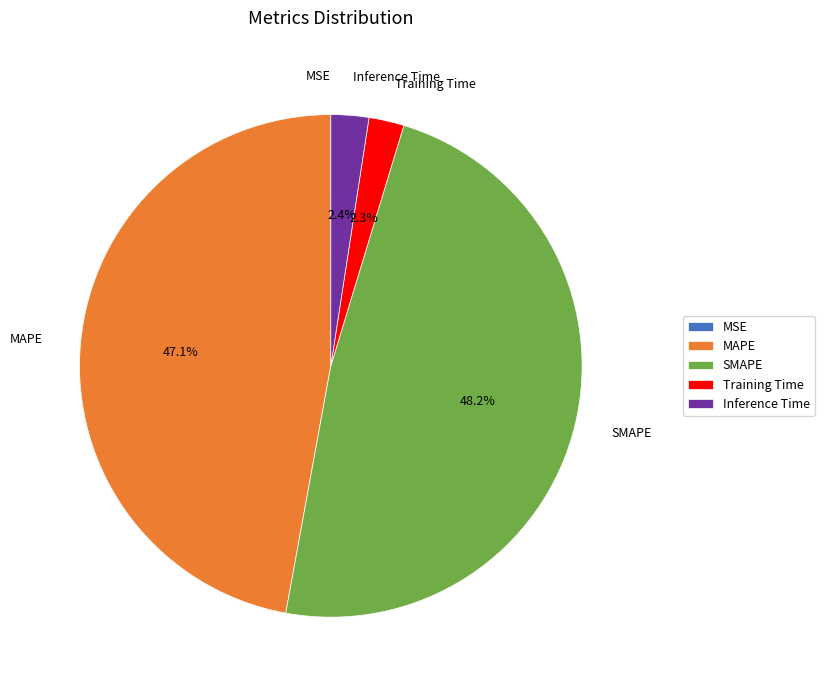

Combined, what portion of the pie is MAPE and Training Time?

49.4%